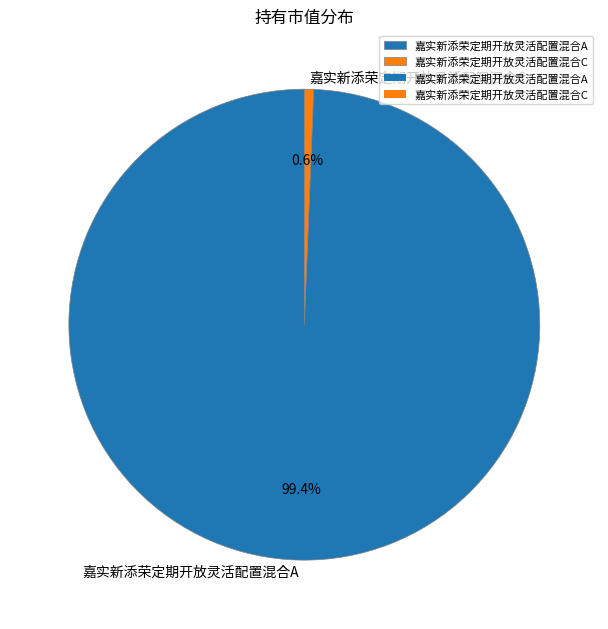

Count the number of slices in the pie.

2